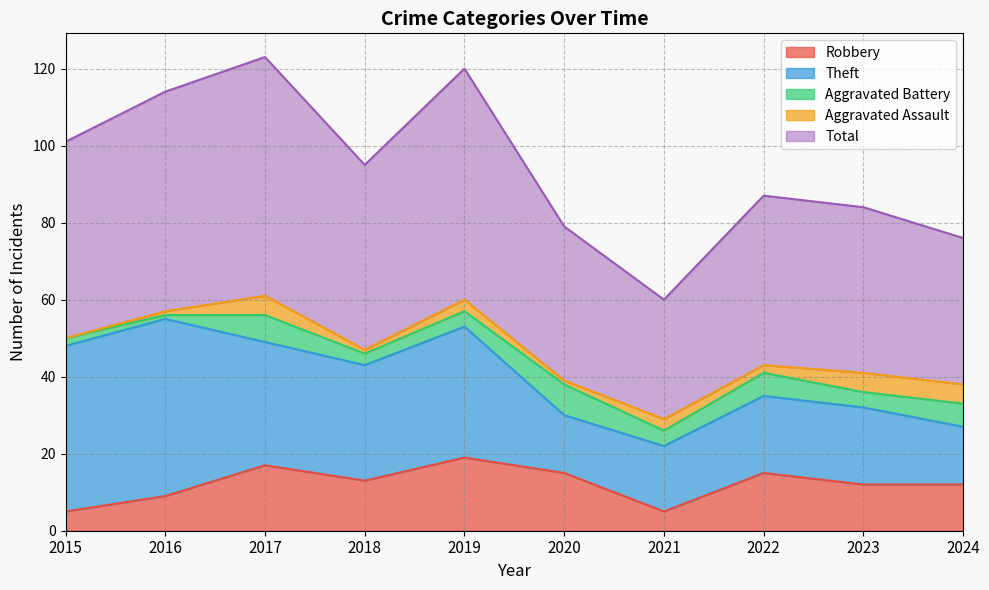

Between 2020 and 2021, which series saw the biggest shift?

Robbery